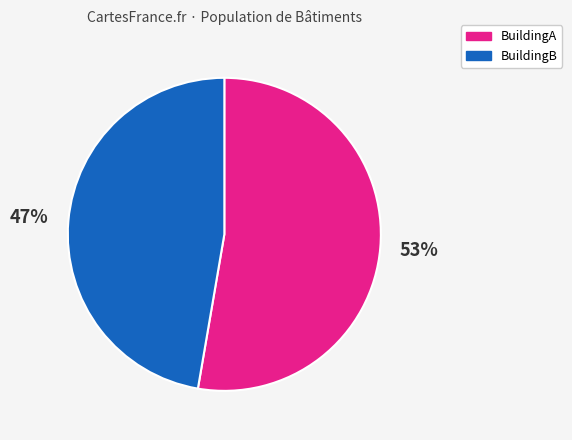

Does any single category account for the majority?

Yes